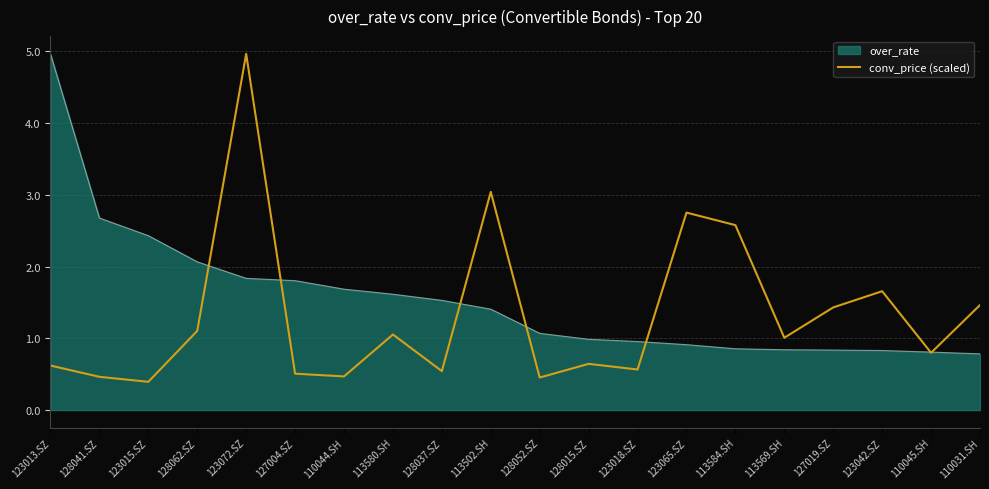

What is the label of the 16th point from the right?

123072.SZ